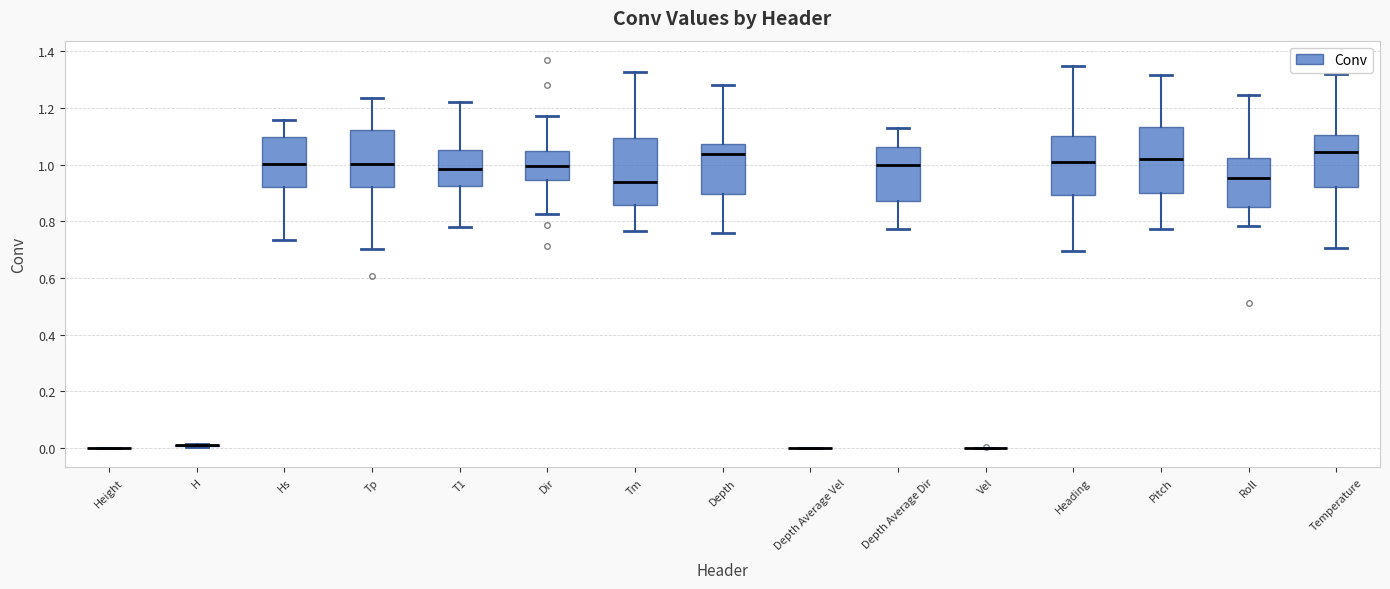

Reading left to right, read every box against the y-axis: the position of its median line, the range the box covers, and the ends of its whiskers. The values are not printed on the chart, so give them approximately, as read against the axis.

Height: box collapsed to a line at 0.00, whiskers 0.00 to 0.00
H: box collapsed to a line at 0.00, whiskers 0.00 to 0.02
Hs: median 1.00, box 0.92 to 1.10, whiskers 0.74 to 1.16
Tp: median 1.00, box 0.92 to 1.12, whiskers 0.70 to 1.24
T1: median 0.98, box 0.92 to 1.06, whiskers 0.78 to 1.22
Dir: median 1.00, box 0.94 to 1.04, whiskers 0.82 to 1.18
Tm: median 0.94, box 0.86 to 1.10, whiskers 0.76 to 1.32
Depth: median 1.04, box 0.90 to 1.08, whiskers 0.76 to 1.28
Depth Average Vel: box collapsed to a line at 0.00, whiskers 0.00 to 0.00
Depth Average Dir: median 1.00, box 0.88 to 1.06, whiskers 0.78 to 1.12
Vel: box collapsed to a line at 0.00, whiskers 0.00 to 0.00
Heading: median 1.00, box 0.90 to 1.10, whiskers 0.70 to 1.34
Pitch: median 1.02, box 0.90 to 1.14, whiskers 0.78 to 1.32
Roll: median 0.96, box 0.86 to 1.02, whiskers 0.78 to 1.24
Temperature: median 1.04, box 0.92 to 1.10, whiskers 0.70 to 1.32